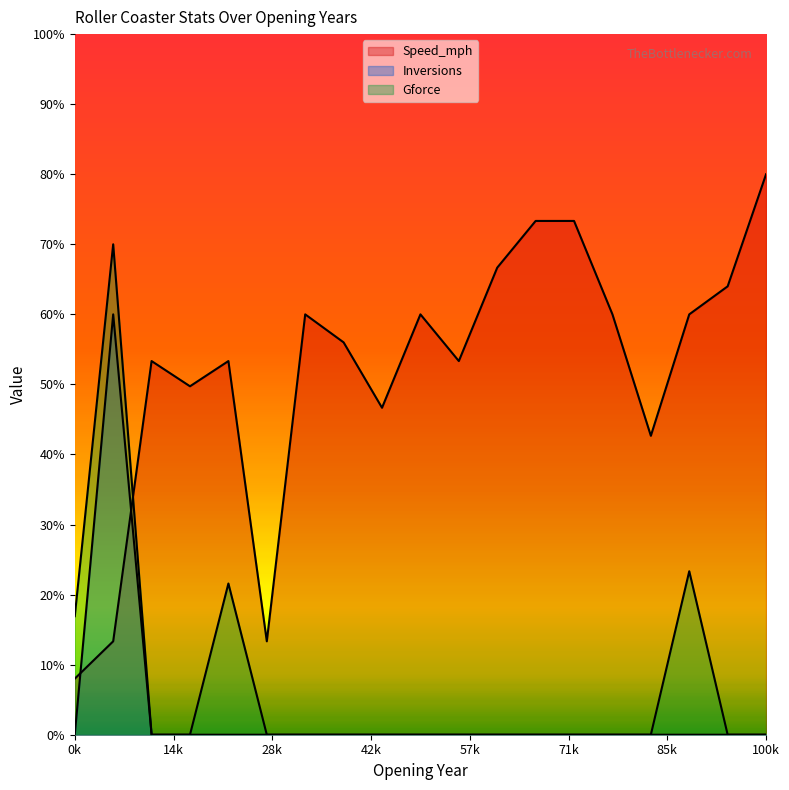

How many lines are shown in the chart?

3